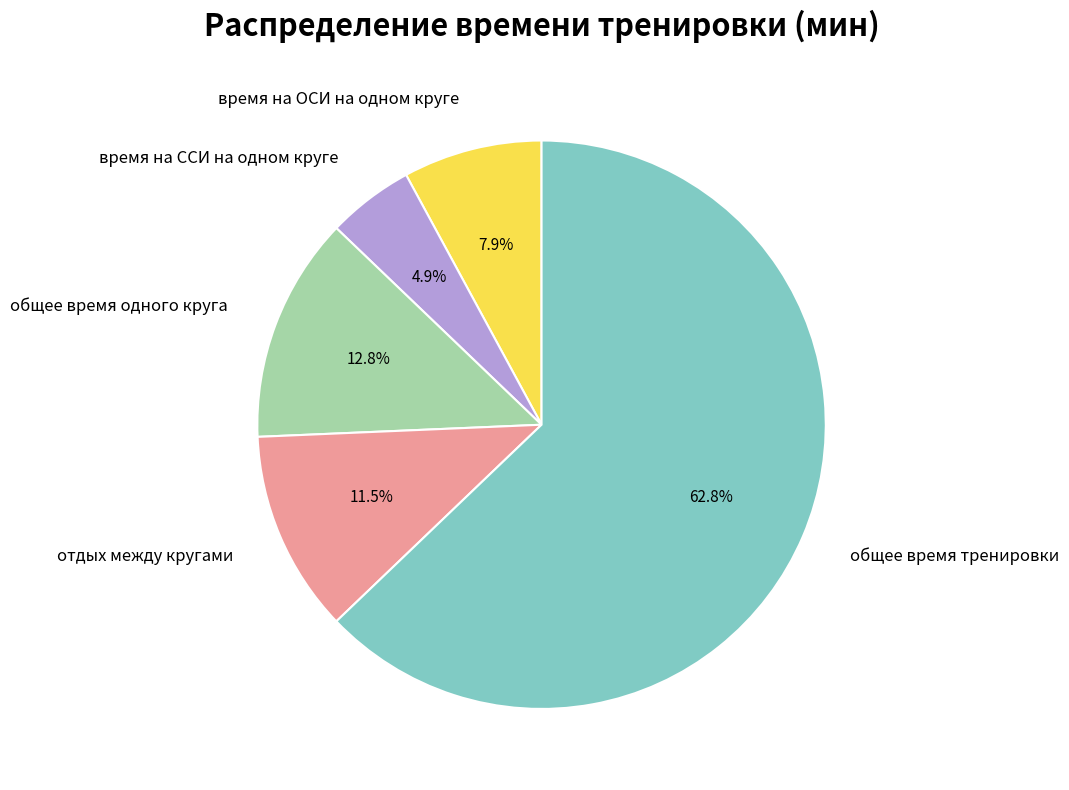

What is the total percentage of время на ОСИ на одном круге and отдых между кругами?

19.4%